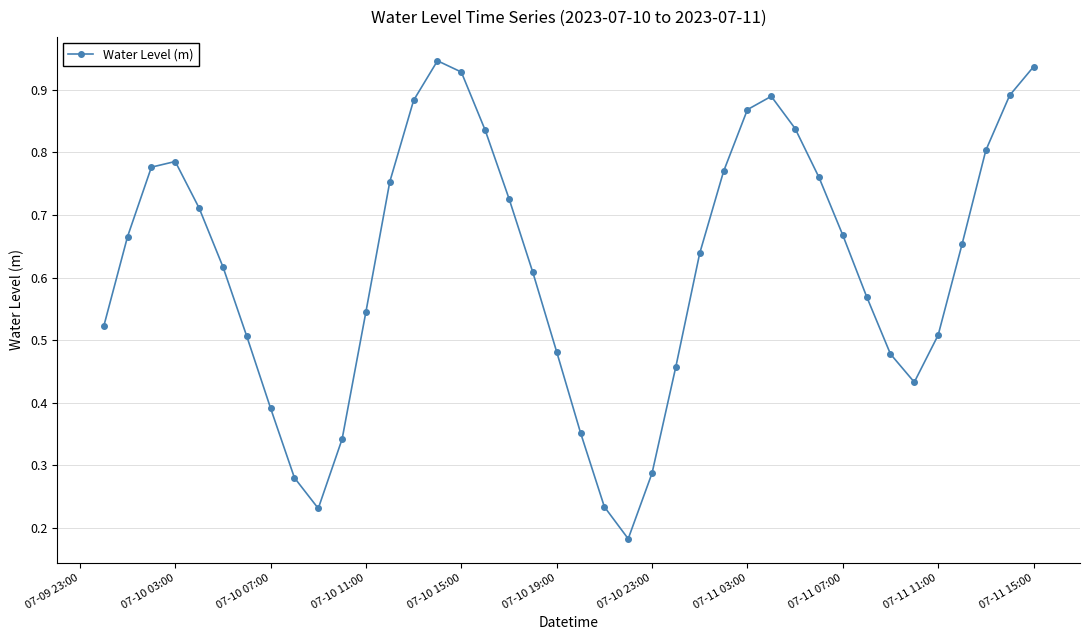

What is the sum of all values?

24.8